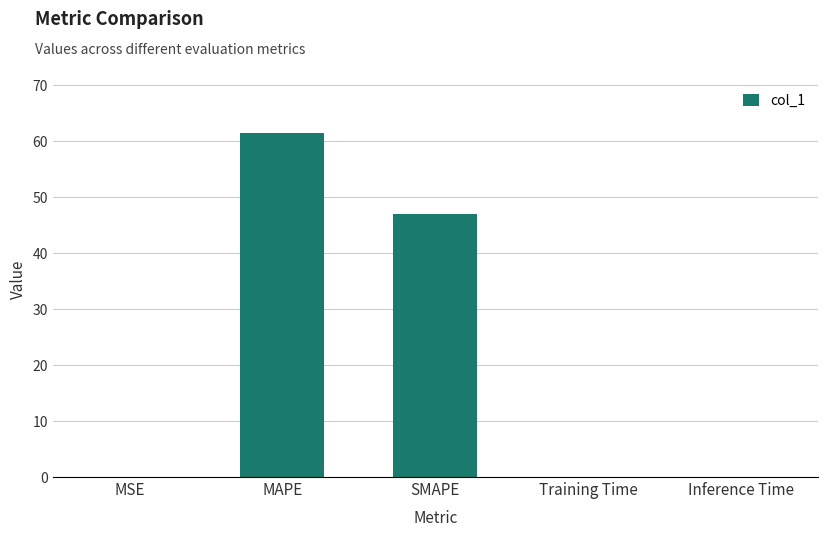

Which label corresponds to the largest value in the chart?

MAPE